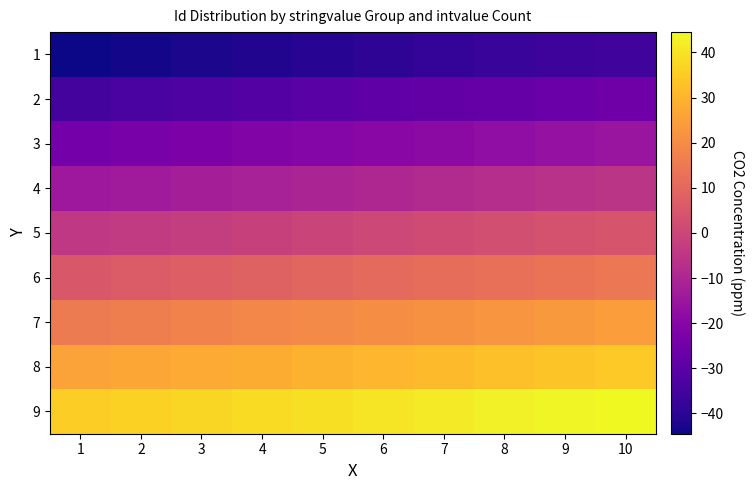

Reading left to right, what are all the values shown in this chart?

1: 1=-44.5	2=-43.5	3=-42.5	4=-41.5	5=-40.5	6=-39.5	7=-38.5	8=-37.5	9=-36.5	10=-35.5
2: 1=-34.5	2=-33.5	3=-32.5	4=-31.5	5=-30.5	6=-29.5	7=-28.5	8=-27.5	9=-26.5	10=-25.5
3: 1=-24.5	2=-23.5	3=-22.5	4=-21.5	5=-20.5	6=-19.5	7=-18.5	8=-17.5	9=-16.5	10=-15.5
4: 1=-14.5	2=-13.5	3=-12.5	4=-11.5	5=-10.5	6=-9.5	7=-8.5	8=-7.5	9=-6.5	10=-5.5
5: 1=-4.5	2=-3.5	3=-2.5	4=-1.5	5=-0.5	6=0.5	7=1.5	8=2.5	9=3.5	10=4.5
6: 1=5.5	2=6.5	3=7.5	4=8.5	5=9.5	6=10.5	7=11.5	8=12.5	9=13.5	10=14.5
7: 1=15.5	2=16.5	3=17.5	4=18.5	5=19.5	6=20.5	7=21.5	8=22.5	9=23.5	10=24.5
8: 1=25.5	2=26.5	3=27.5	4=28.5	5=29.5	6=30.5	7=31.5	8=32.5	9=33.5	10=34.5
9: 1=35.5	2=36.5	3=37.5	4=38.5	5=39.5	6=40.5	7=41.5	8=42.5	9=43.5	10=44.5